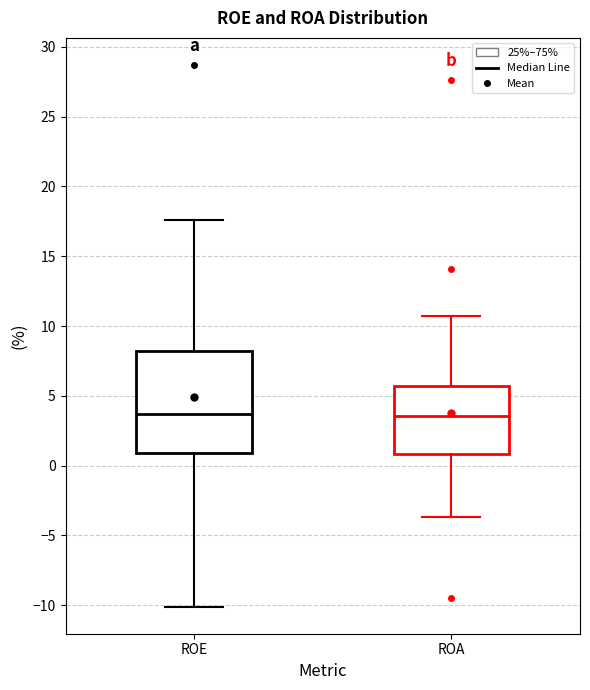

Reading left to right, transcribe this box plot: for each box, give where its median line is, the range the box spans, and where its two whiskers end, as read against the y-axis. The values are not printed on the chart, so give them approximately, as read against the axis.

ROE: median 3.5, box 1.0 to 8.0, whiskers -10.0 to 17.5
ROA: median 3.5, box 1.0 to 5.5, whiskers -3.5 to 10.5